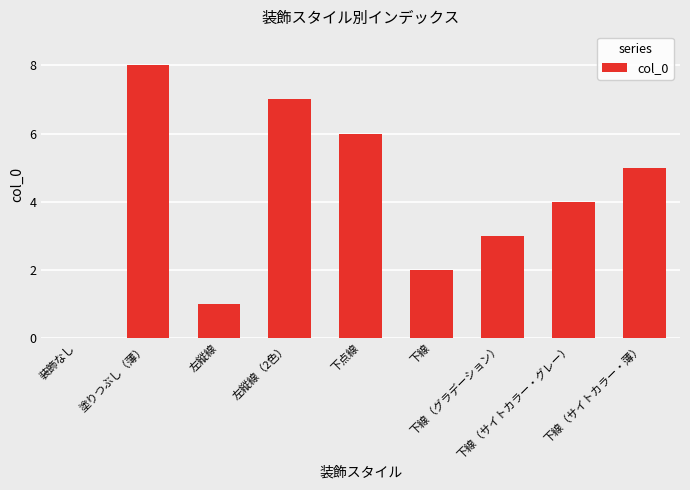

What is the sum of all values?

36